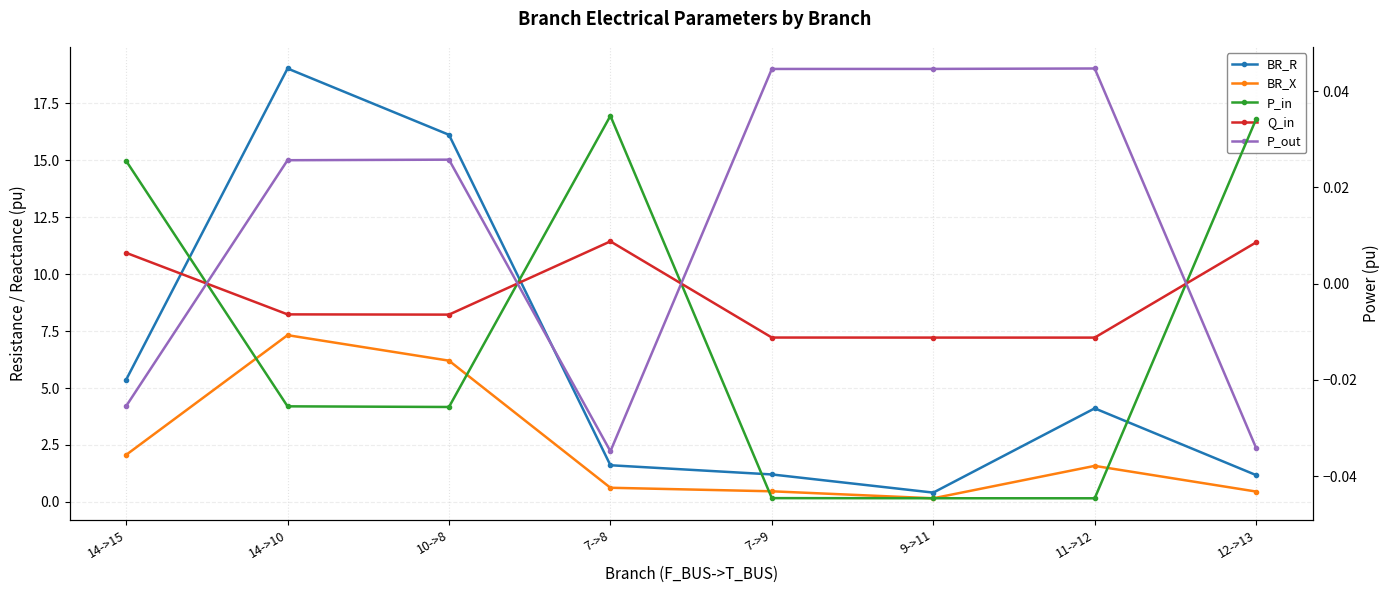

Which series has the widest spread of values?

BR_R